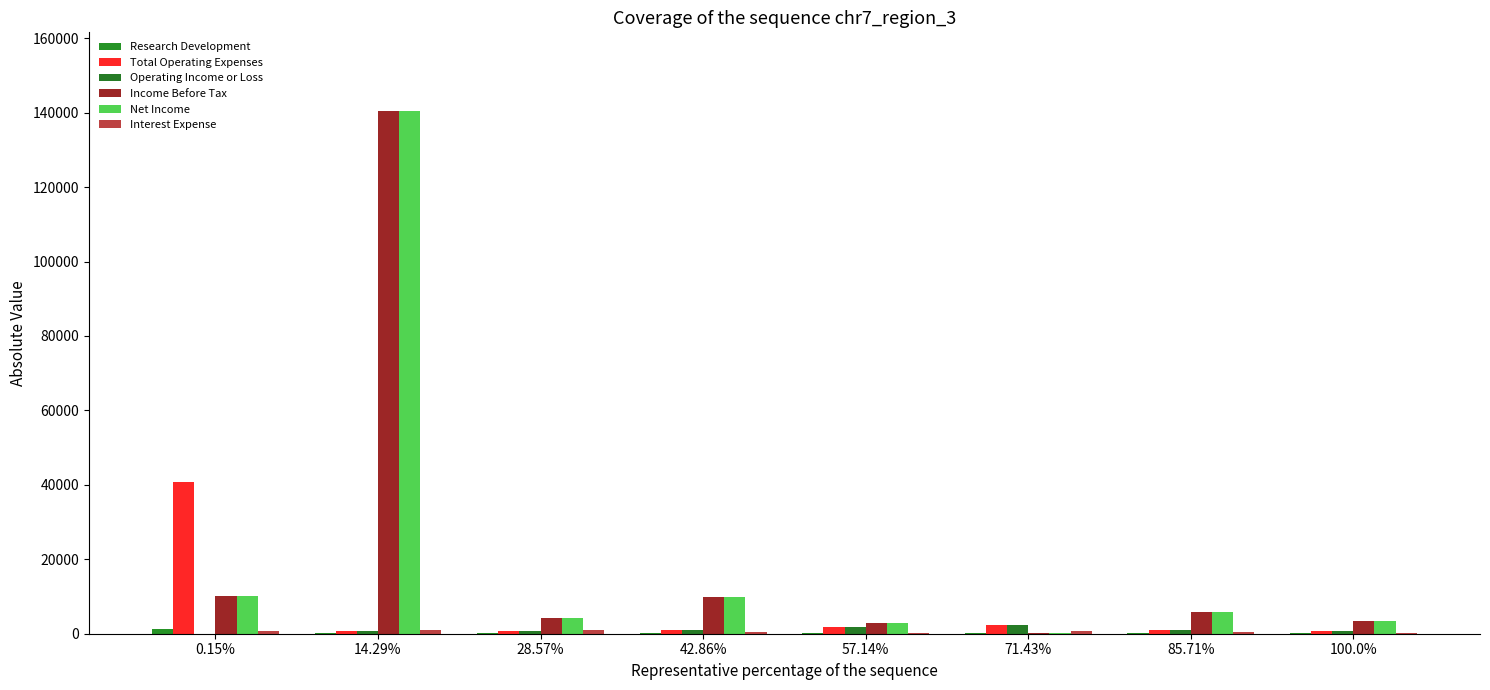

Which series changed the most between 28.57% and 100.0%?

Interest Expense